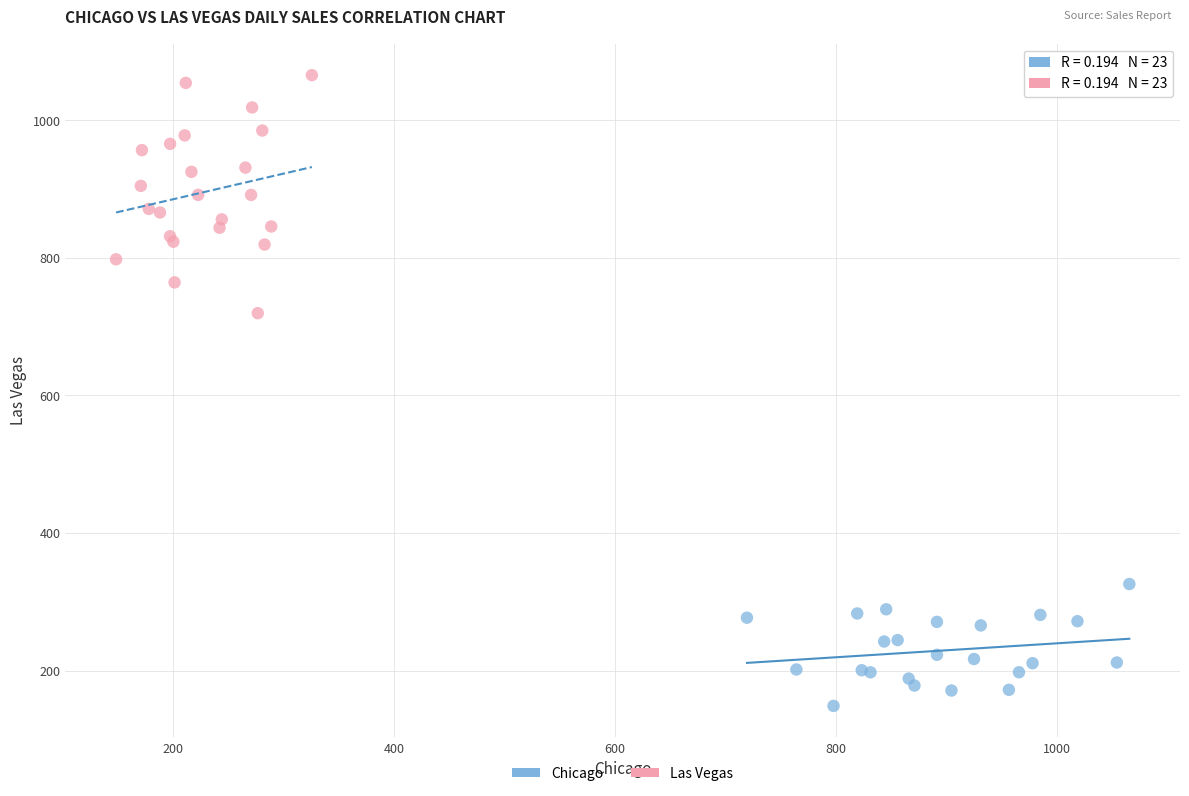

Which series reaches the minimum Y coordinate?

Chicago